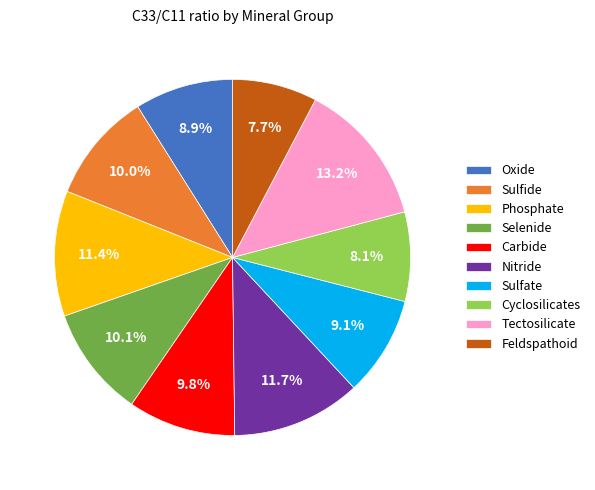

Between Tectosilicate and Phosphate, which is larger?

Tectosilicate